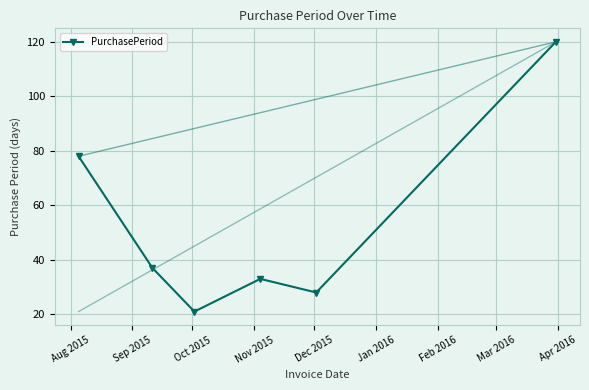

What is the difference between the second highest and minimum values?

57